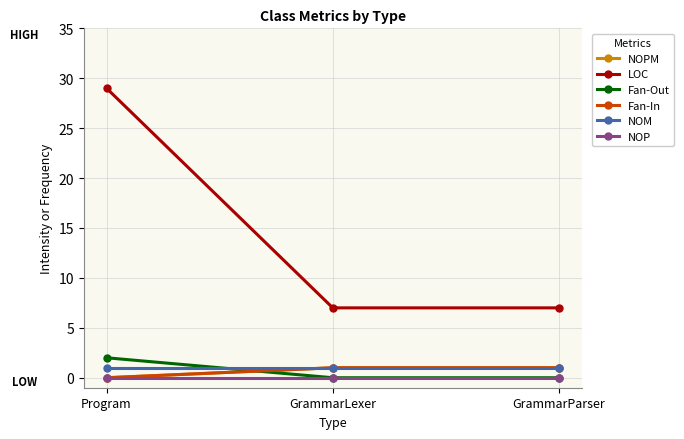

Does the chart have visible grid lines?

Yes